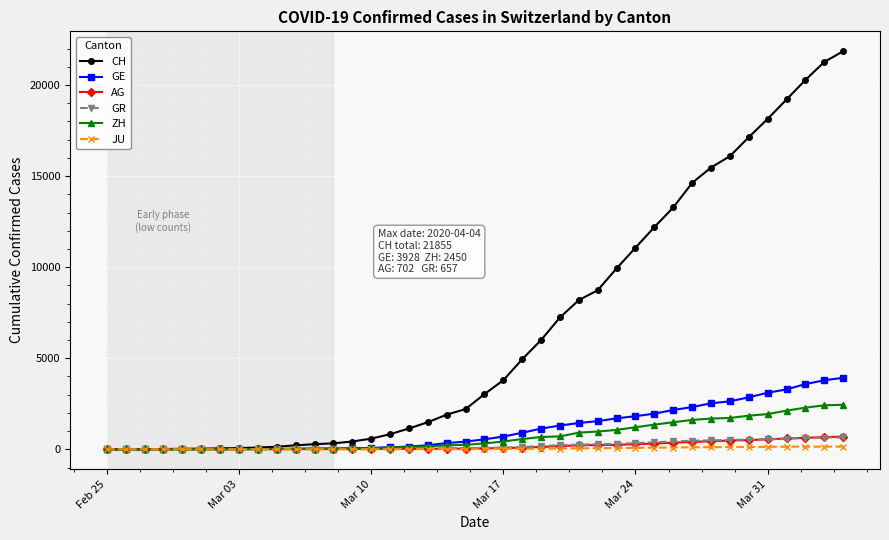

What is the maximum value for GR?

657